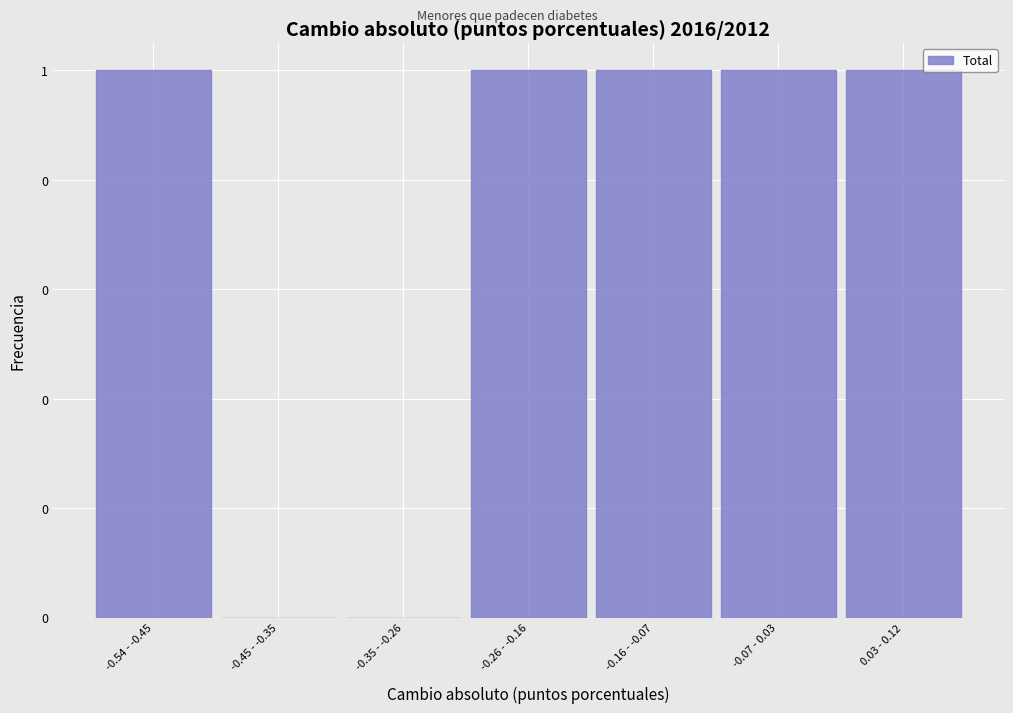

Are the bars horizontal?

No